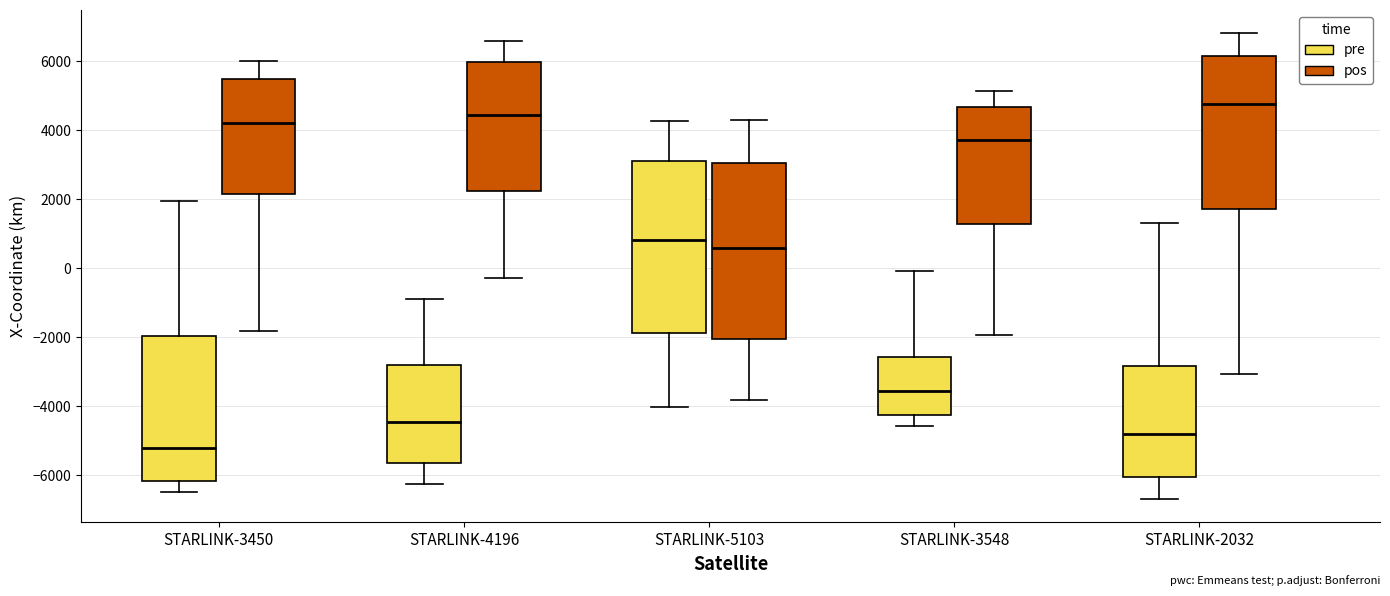

Which box's median line is the highest?

STARLINK-2032 (pos)